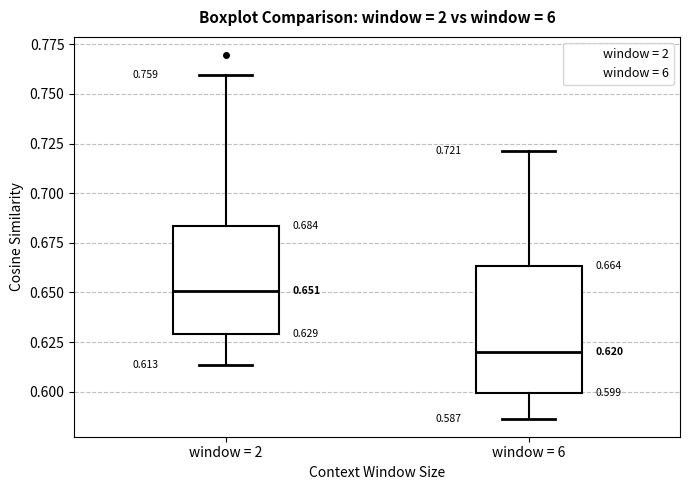

Which box has the lowest median line?

window = 6